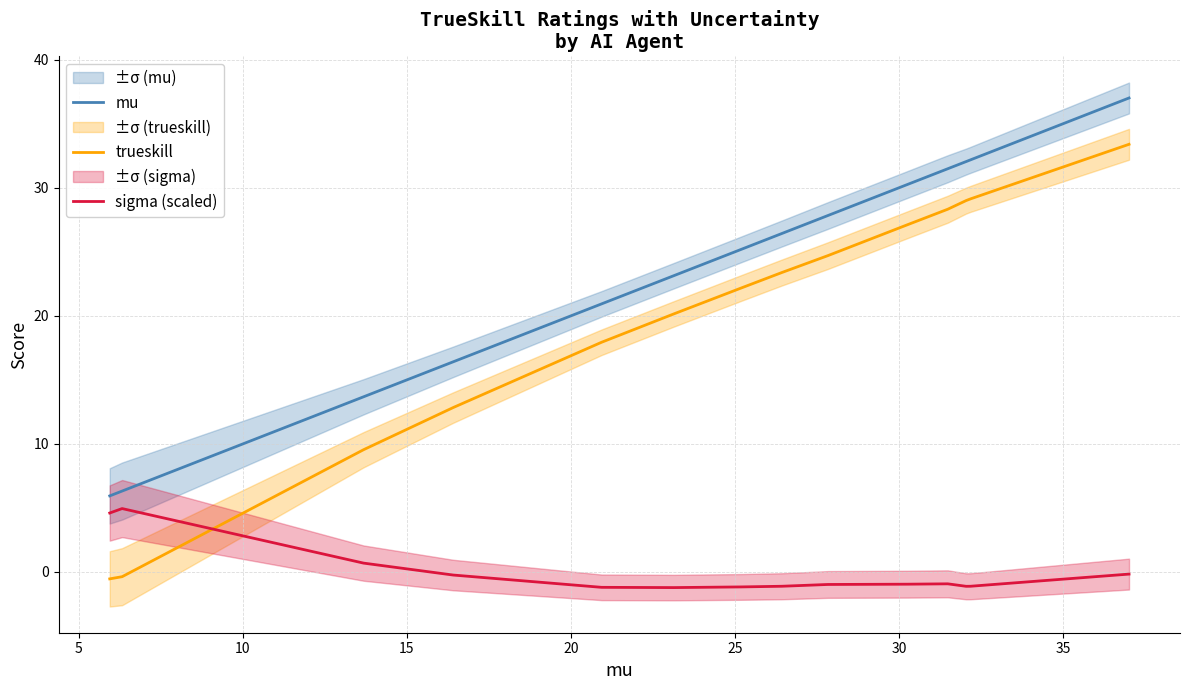

True or false: trueskill has more than 0 interior local peaks.

False